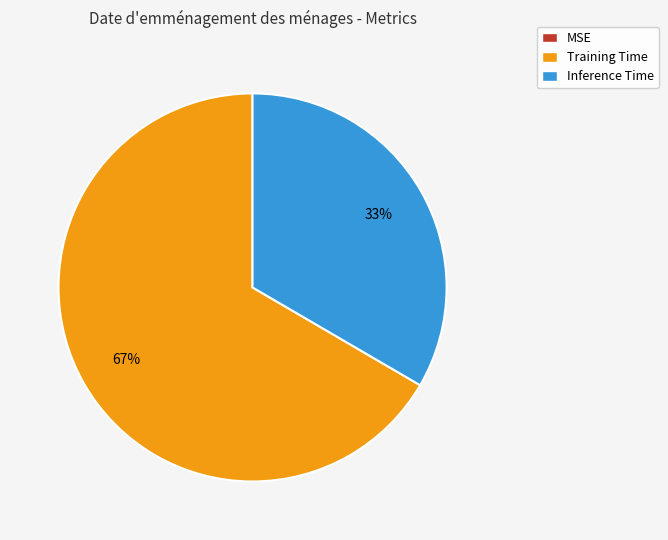

True or false: Training Time accounts for 55% of the total.

False